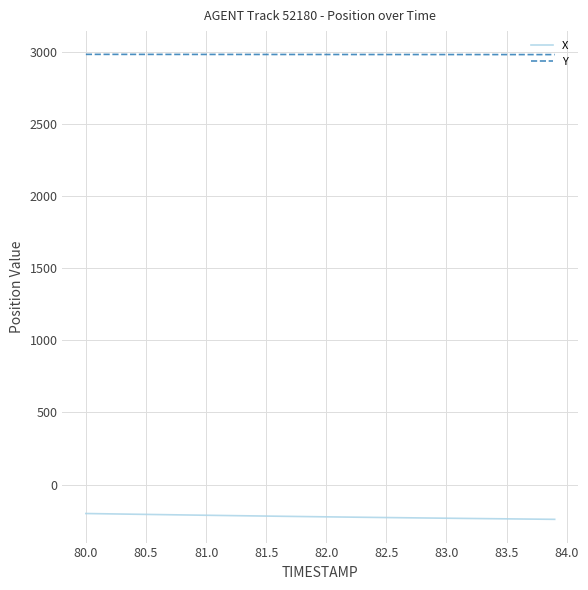

Which series has the largest total across all categories?

Y